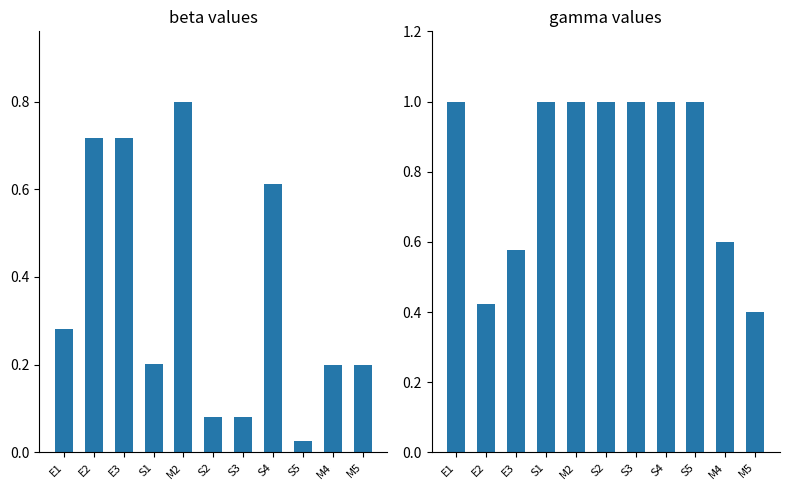

Which has a higher value, S5 or S4?

S4